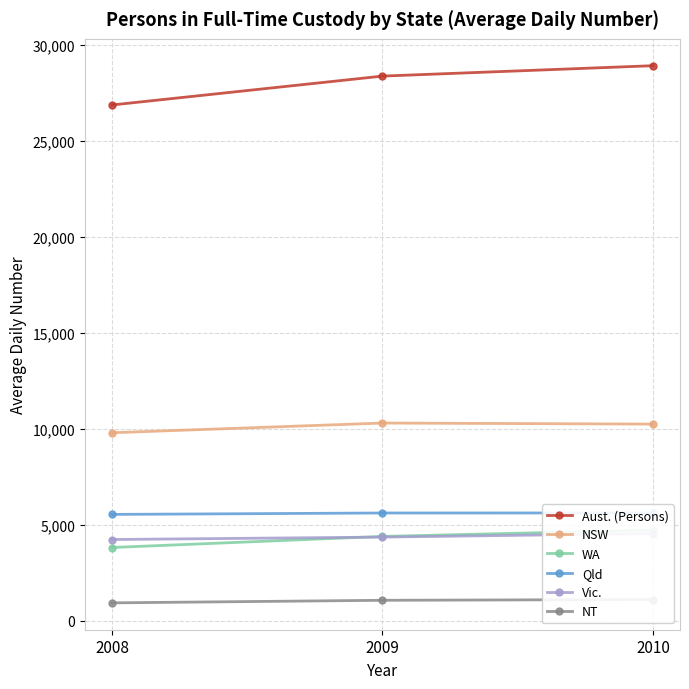

How many lines are shown in the chart?

6